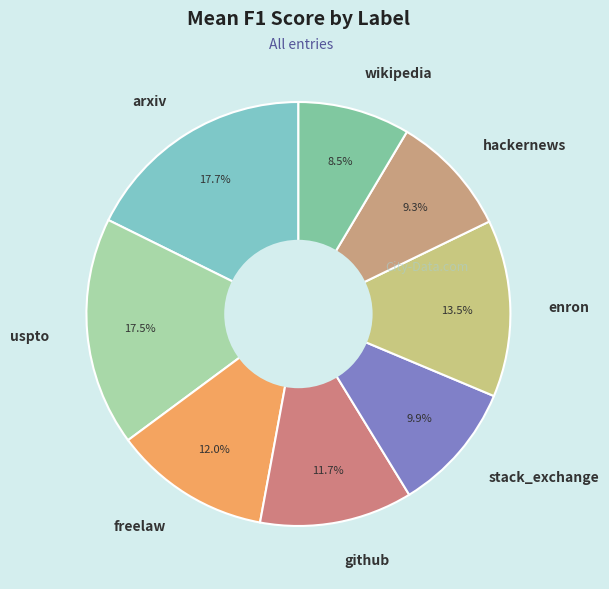

What portion of the pie excludes freelaw?

88.0%